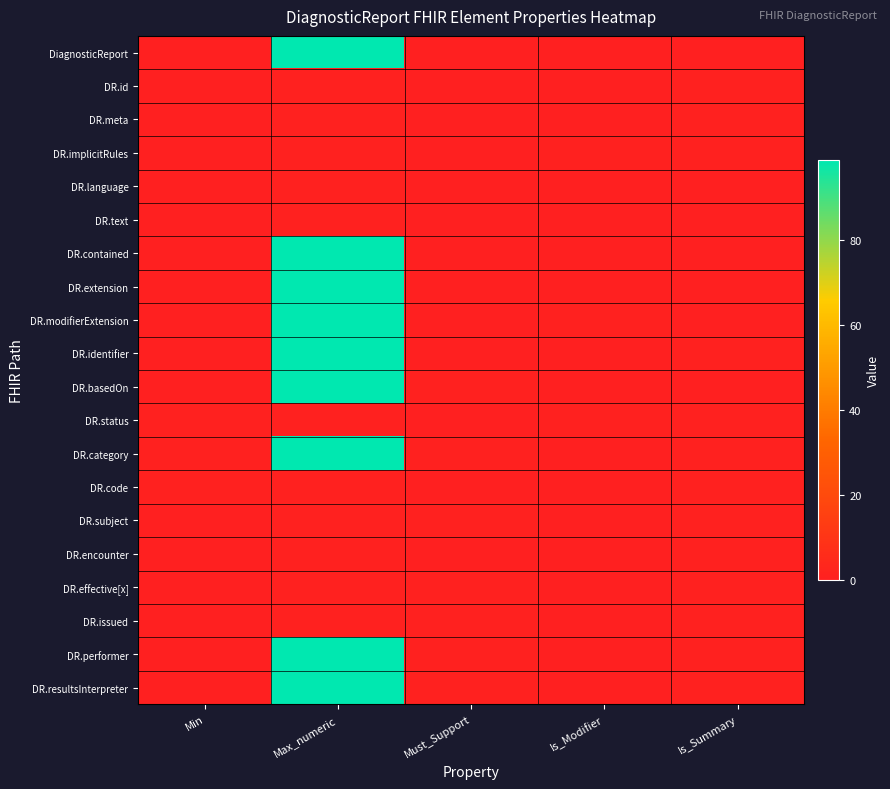

What is the difference between the highest and lowest values at Min?

1